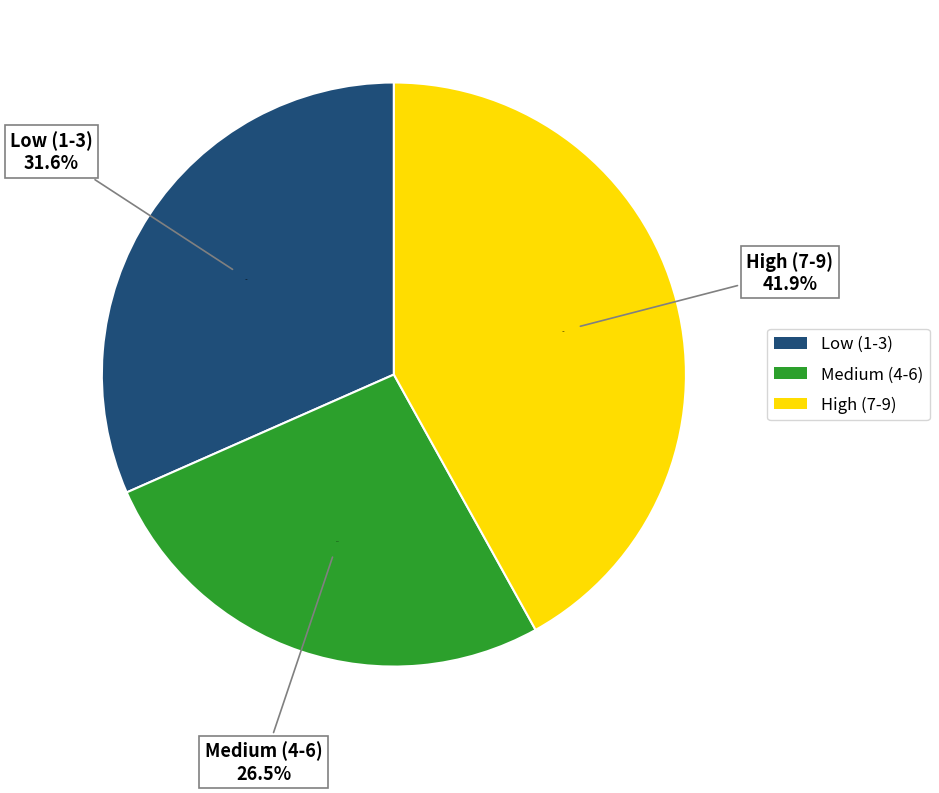

Count the number of slices in the pie.

9